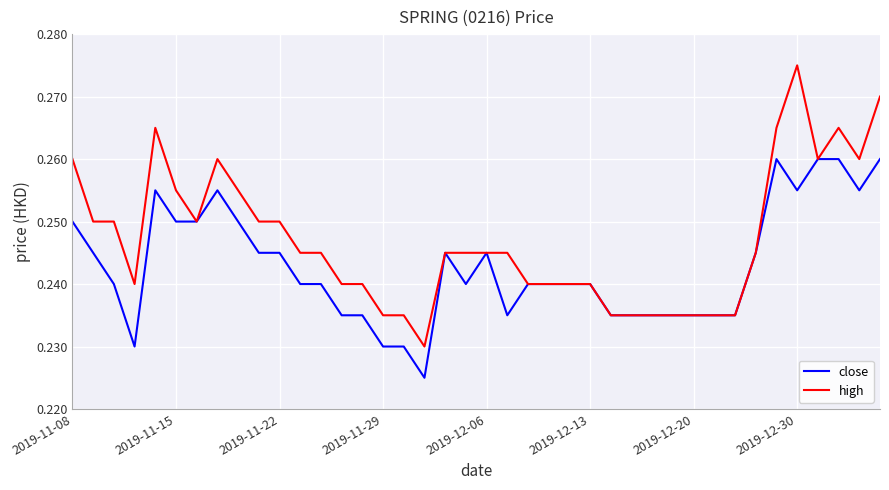

List the series in order of their overall mean, lowest first.

close, high